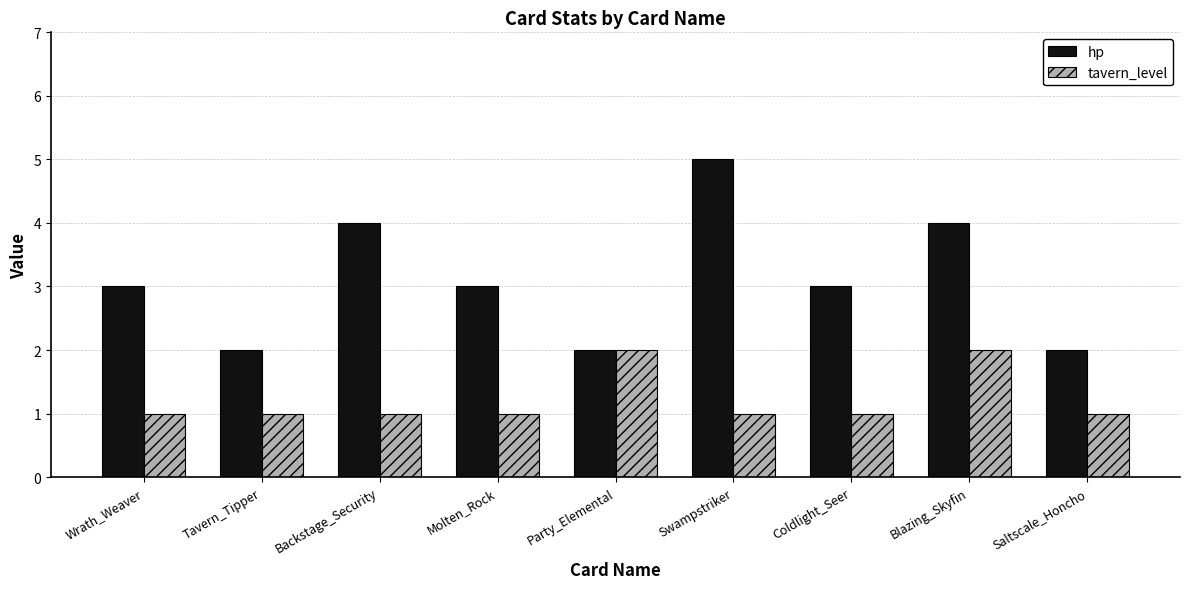

What is the total value across all series at Backstage_Security?

5